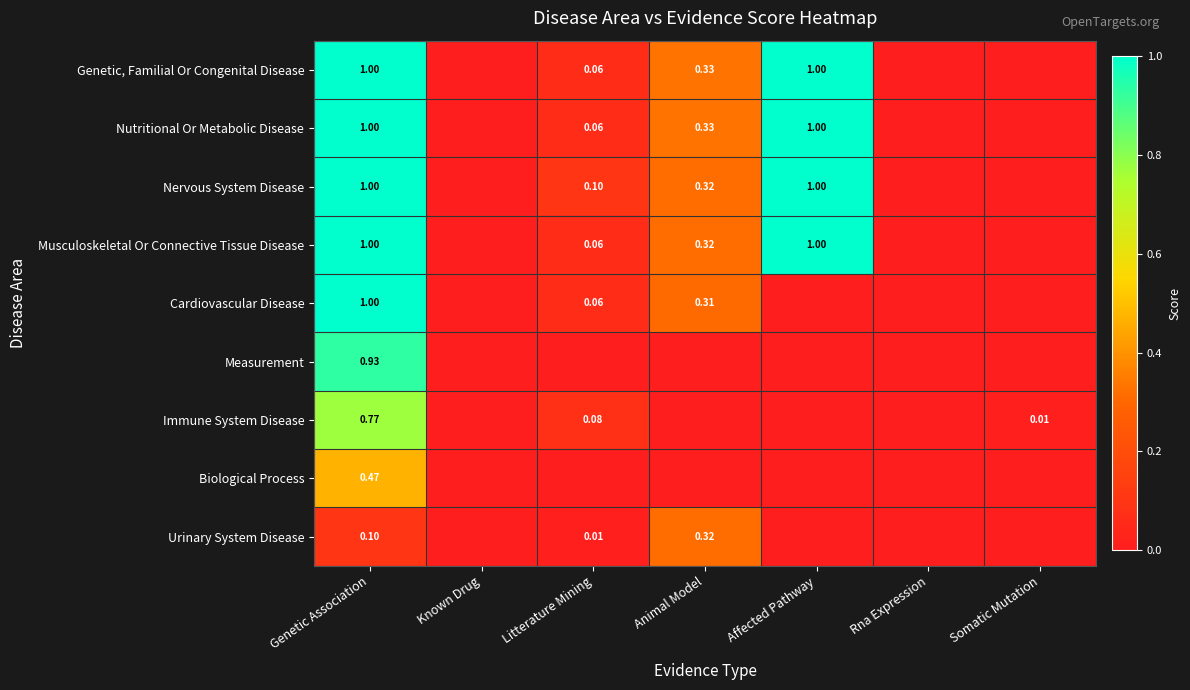

Is it true that Immune System Disease equals 0.4 at Known Drug?

False